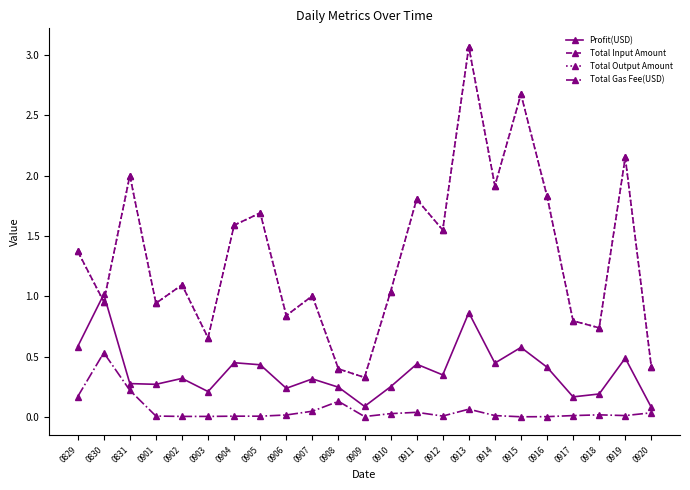

Is the value of Profit(USD) at 0906 greater than the value of Total Output Amount at 0907?

No